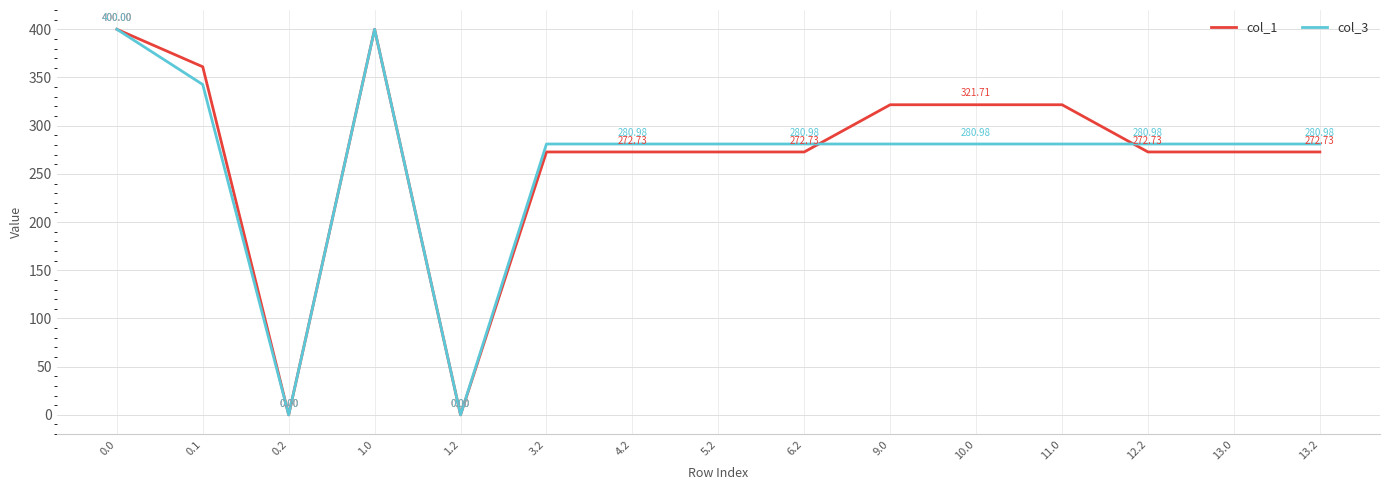

At how many categories does at least one series exceed 127?

13